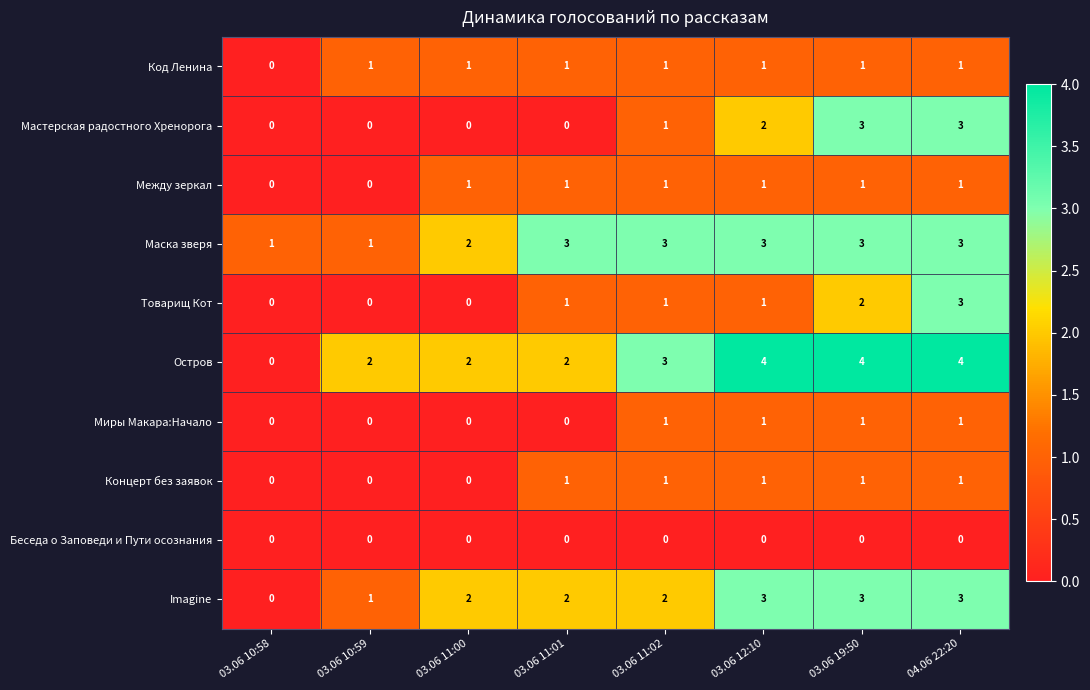

Between 03.06 11:02 and 03.06 19:50, which series saw the biggest shift?

Мастерская радостного Хренорога